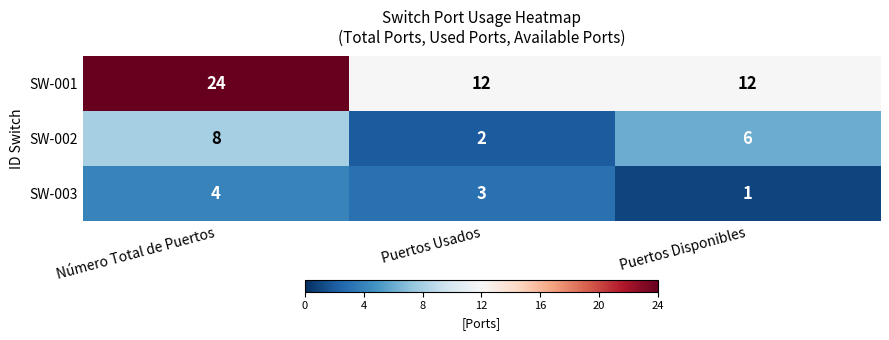

At which label does SW-003 reach its minimum?

Puertos Disponibles